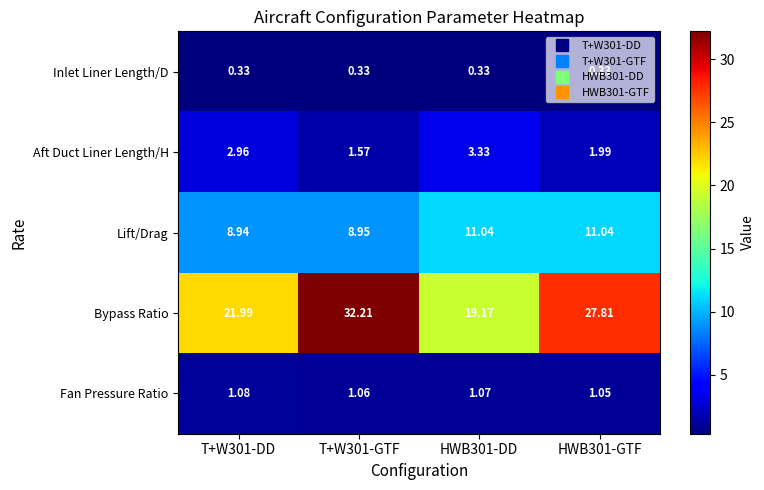

Which series has the widest spread of values?

Bypass Ratio